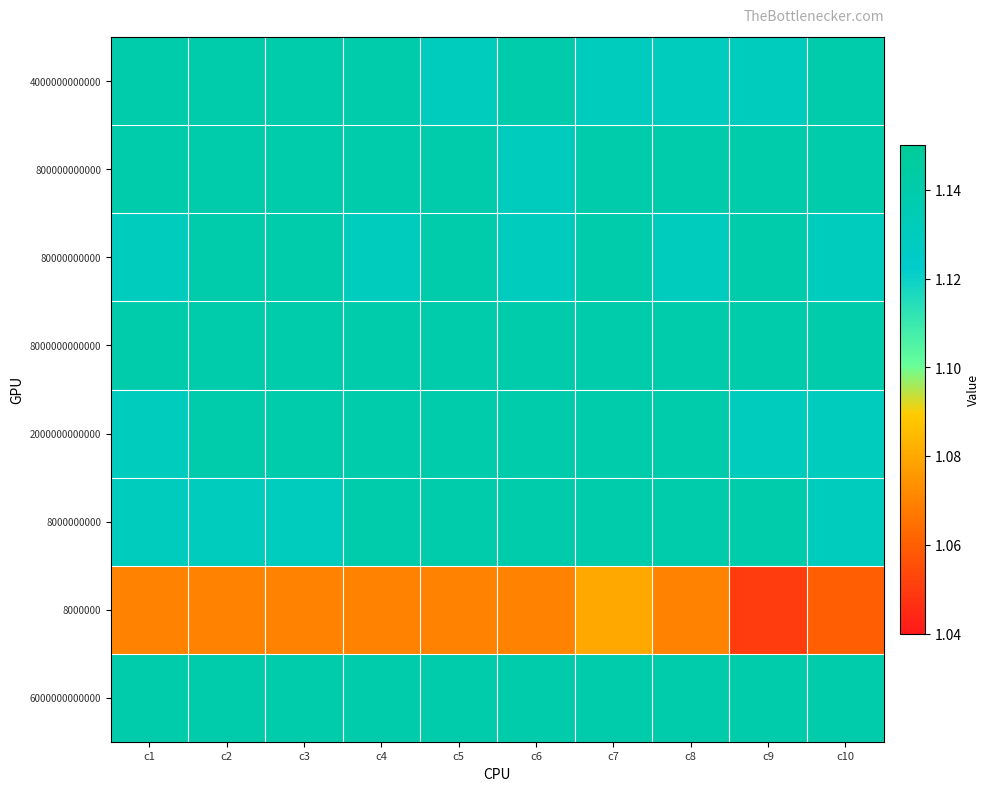

Which series has the widest spread of values?

8000000